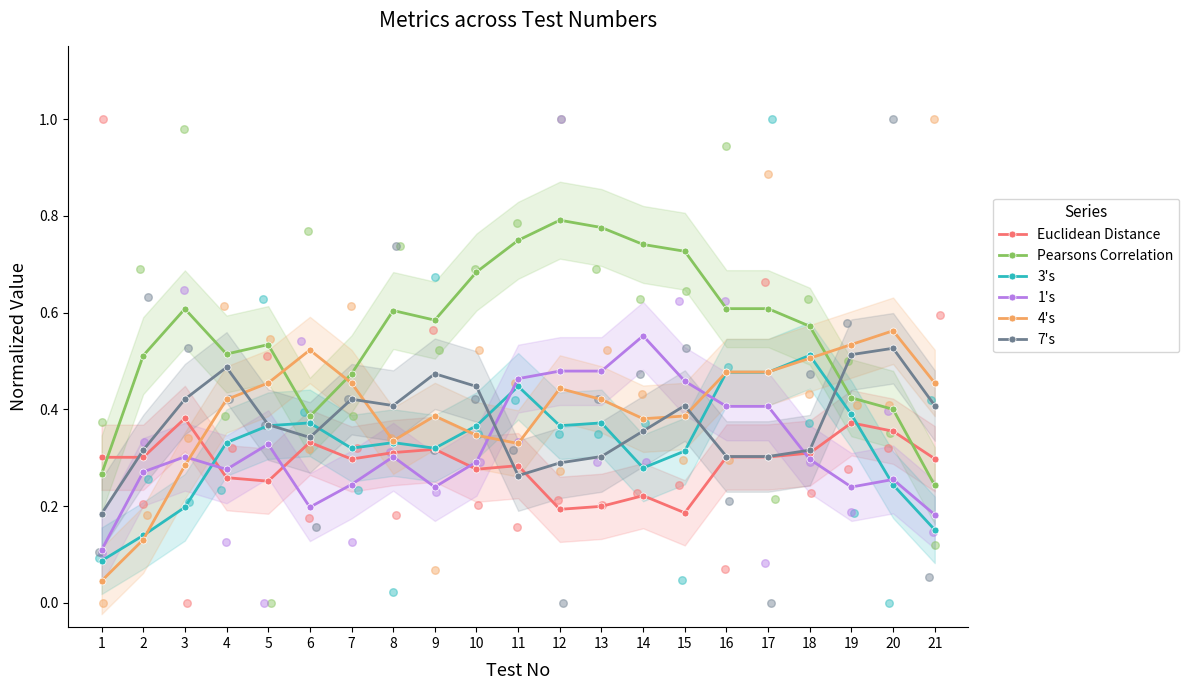

What is the total value across all series at 17?

2.6